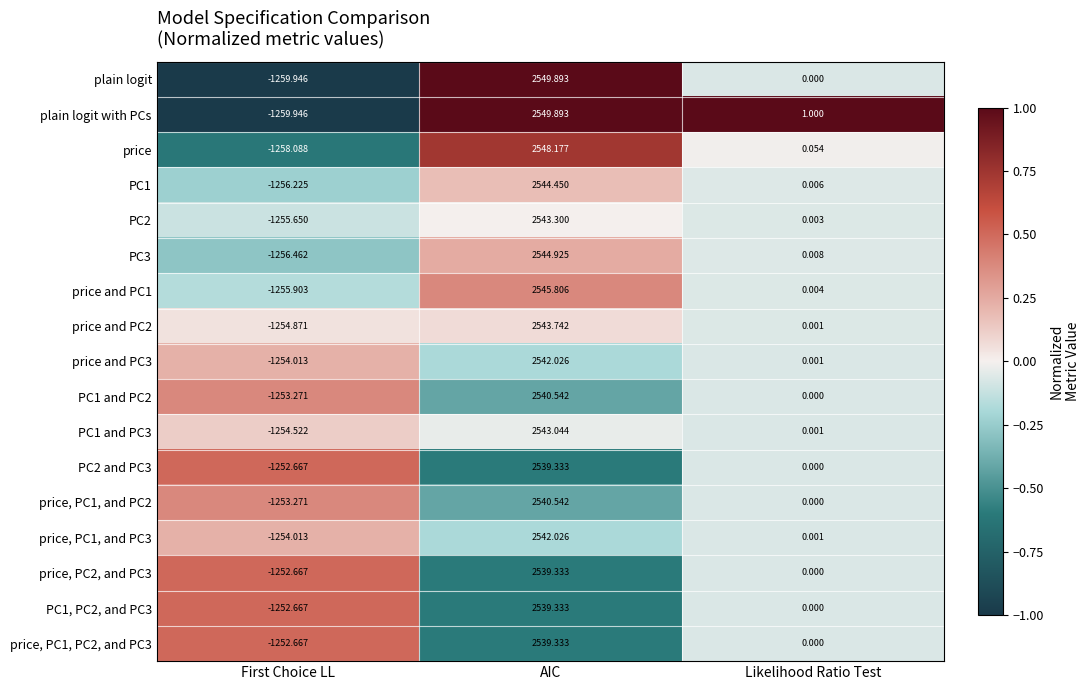

At which label does PC1 and PC2 reach its peak?

AIC